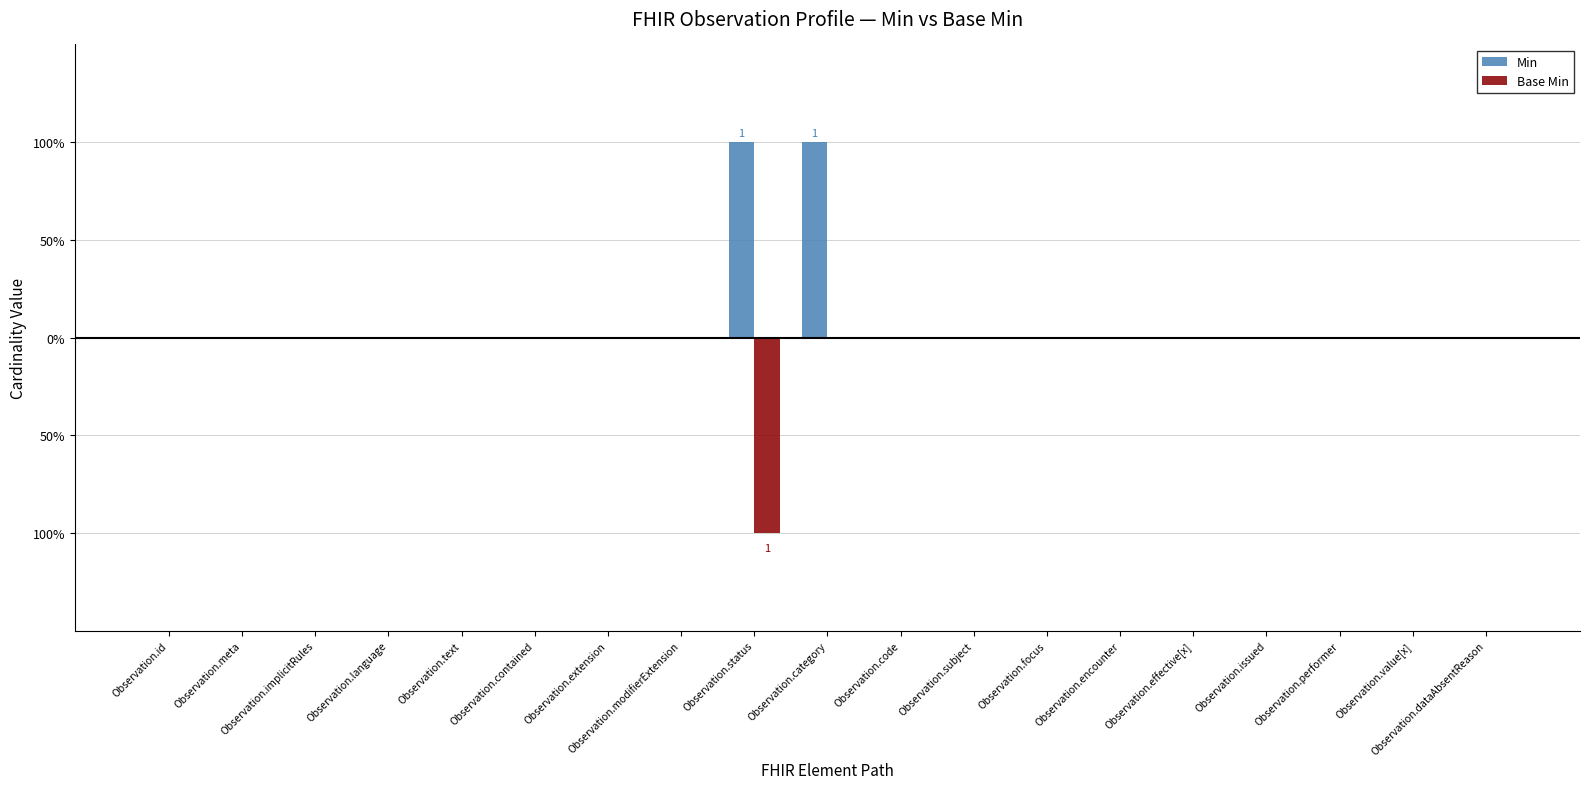

What are all the series names shown in the legend?

Min, Base Min